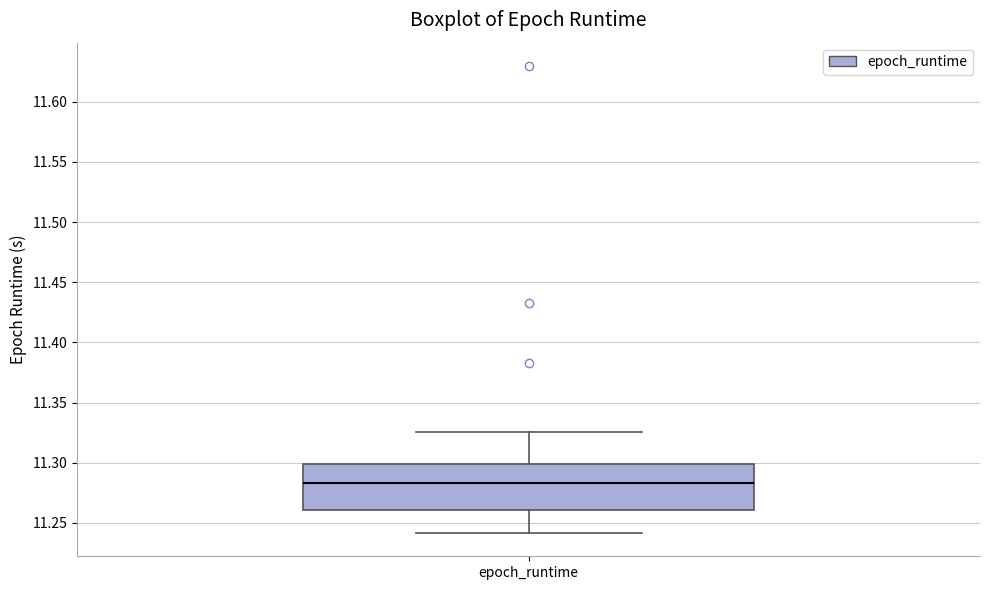

Where is the lower edge of the box for epoch_runtime on the y-axis? The values are not printed on the chart, so give them approximately, as read against the axis.

11.260